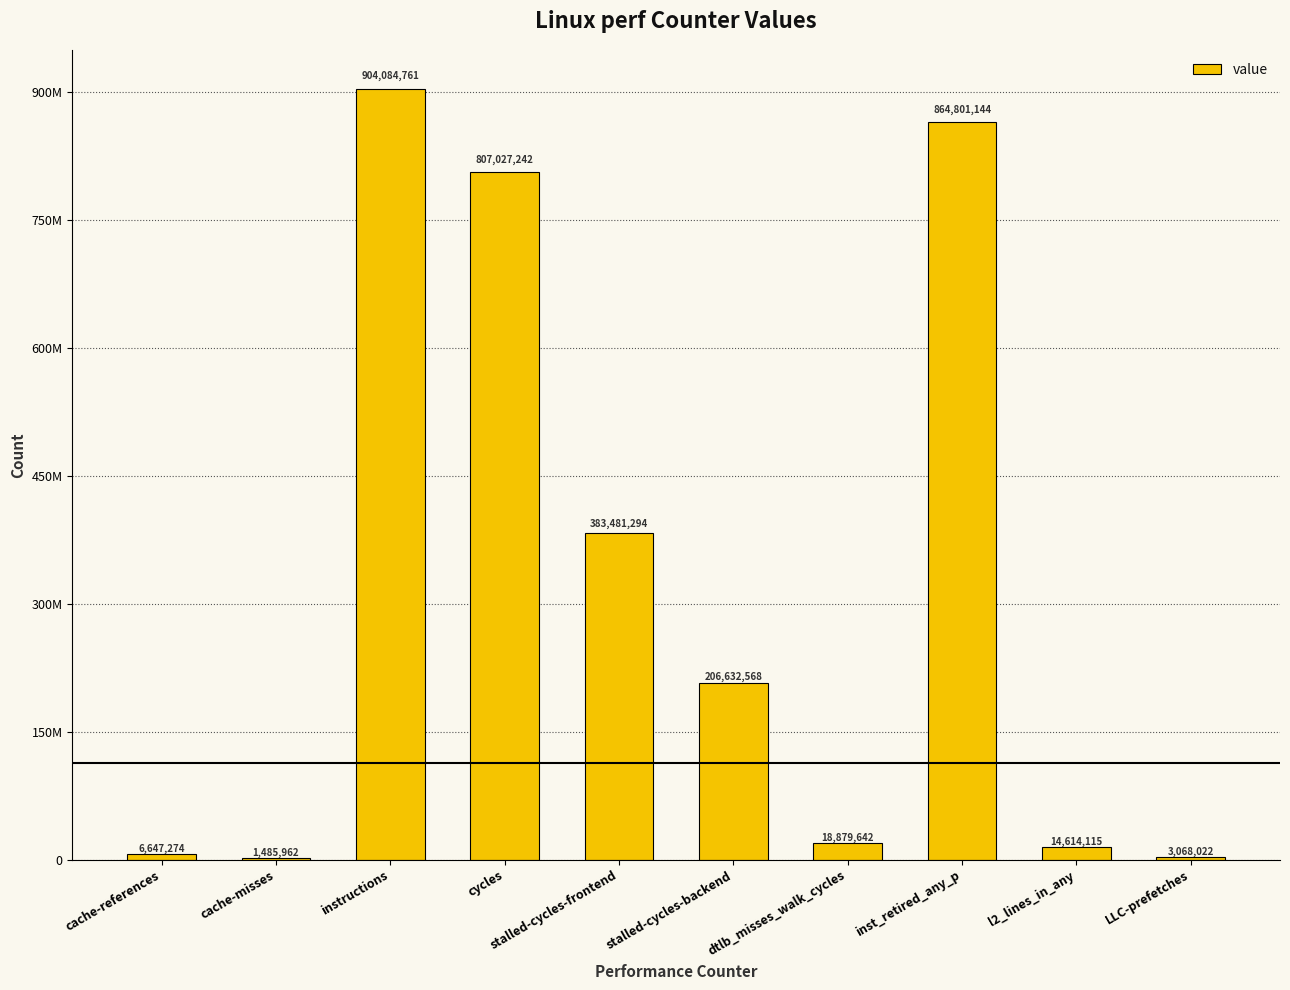

List the labels in order of value, smallest first.

cache-misses, LLC-prefetches, cache-references, l2_lines_in_any, dtlb_misses_walk_cycles, stalled-cycles-backend, stalled-cycles-frontend, cycles, inst_retired_any_p, instructions